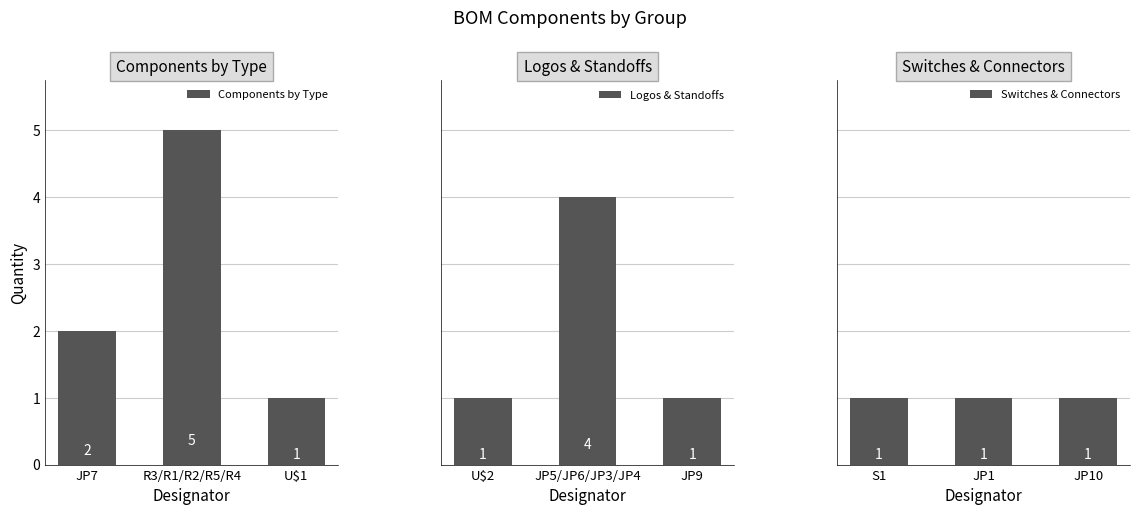

What is the minimum value shown in the chart?

1